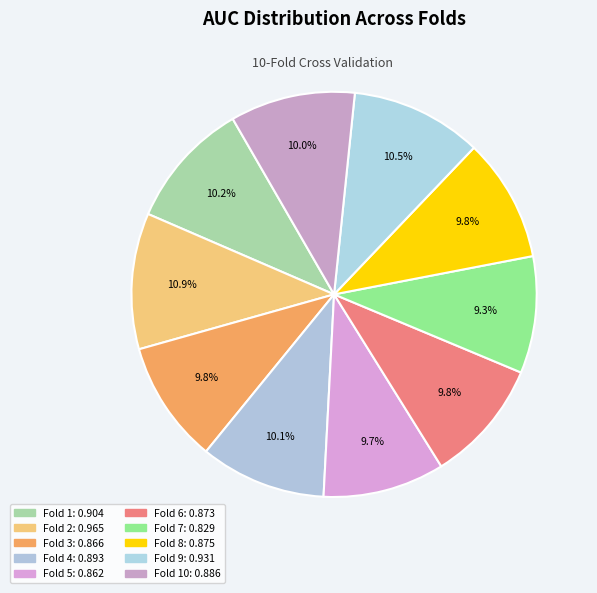

How many segments does this pie chart have?

10